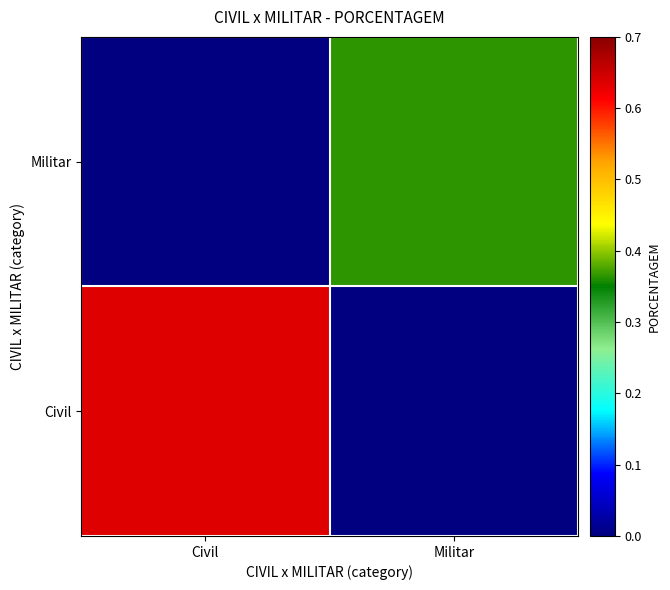

Between Civil and Militar, which is larger?

Civil